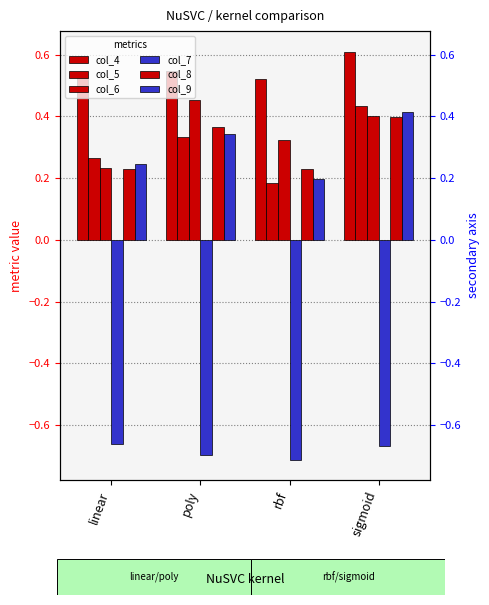

The col_4 series shows 0.5 at poly. True or false?

True